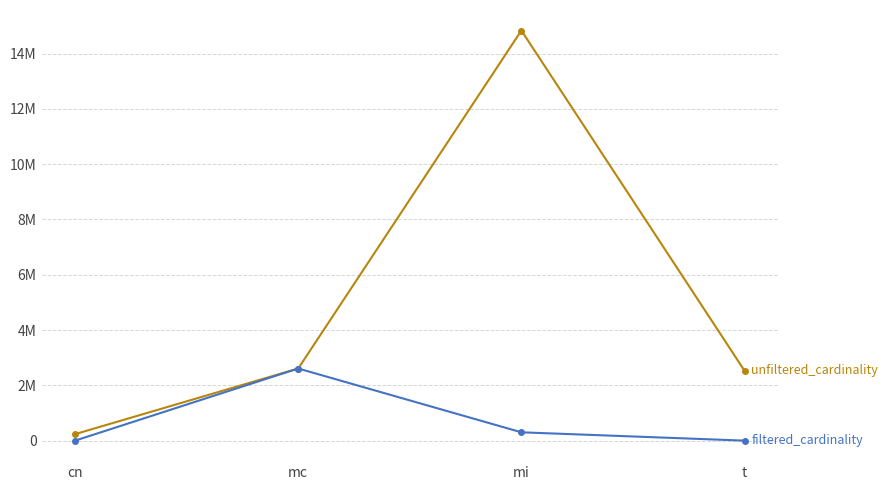

Is this an area chart (filled region under the line)?

No